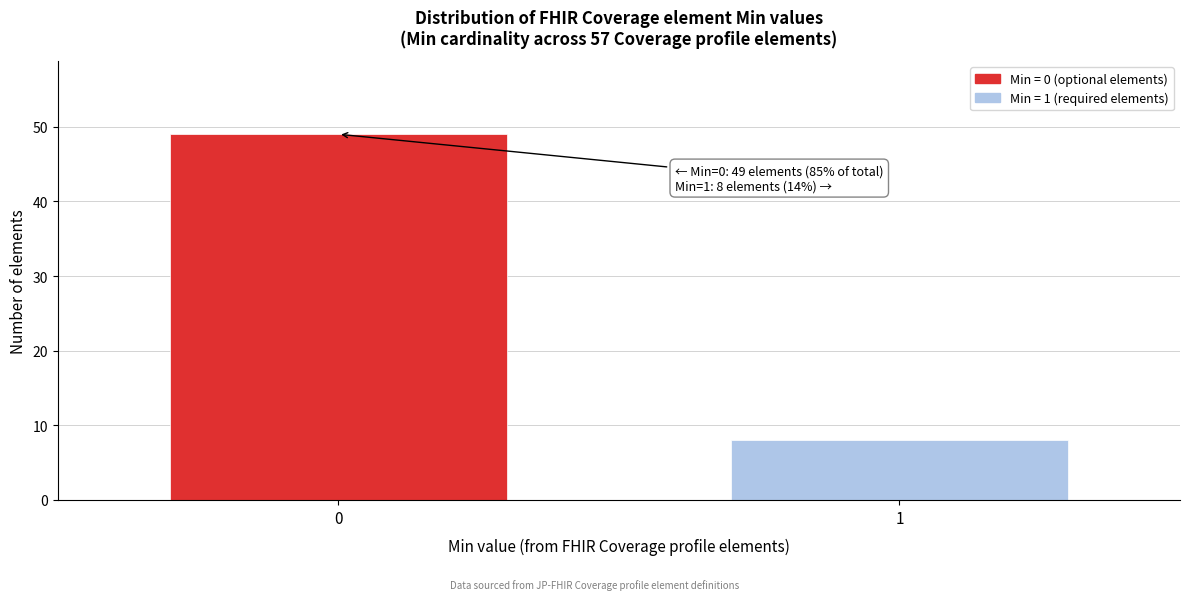

Reading left to right, list all the values displayed in this chart.

49	8